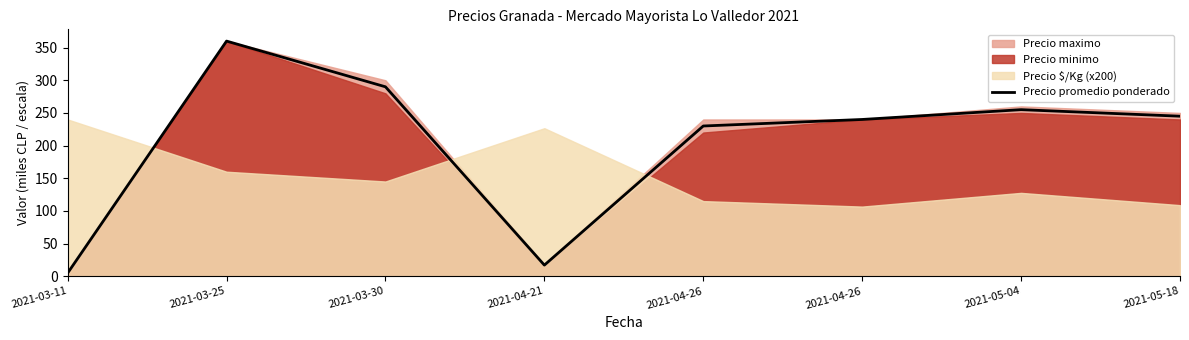

Is it true that the value at 2021-04-21 is 17.0?

True